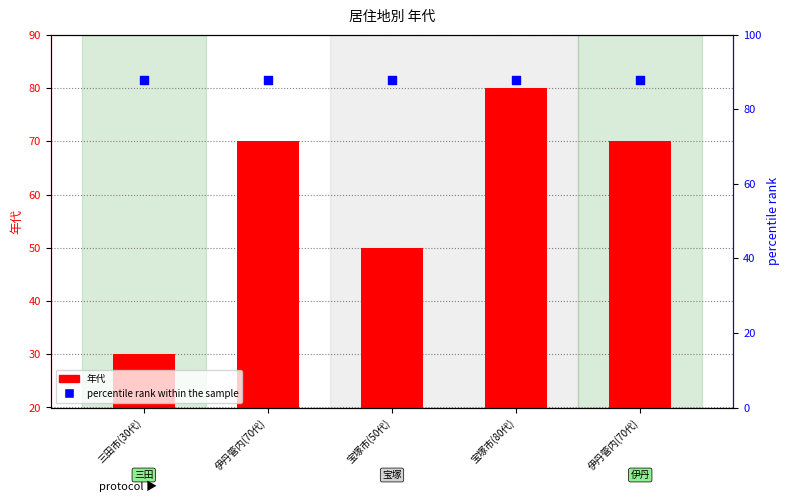

At which category is the sum across all series the highest?

宝塚市(80代)